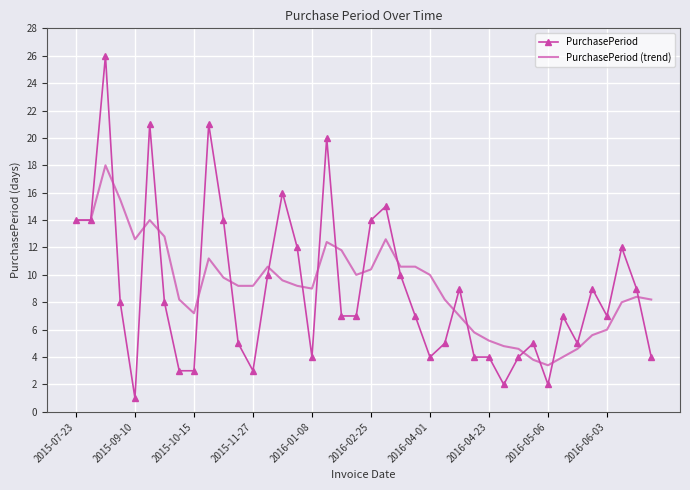

What is the greatest value displayed?

26.0